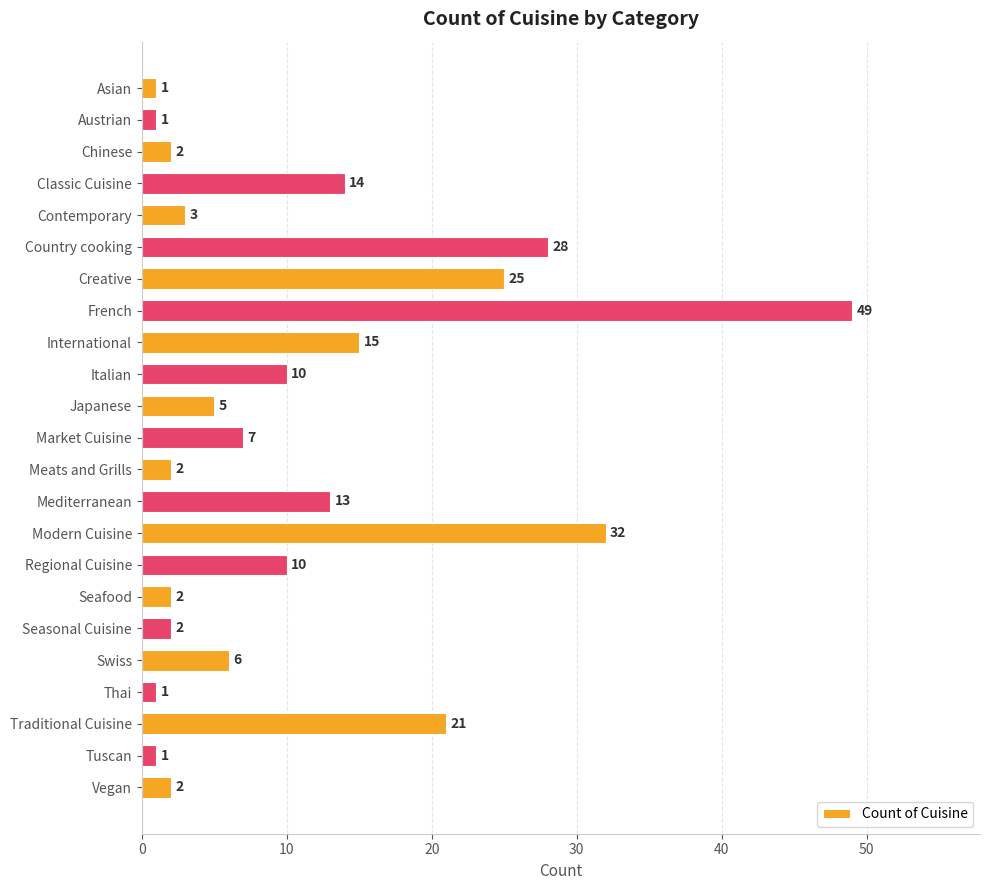

Read the value at Regional Cuisine.

10